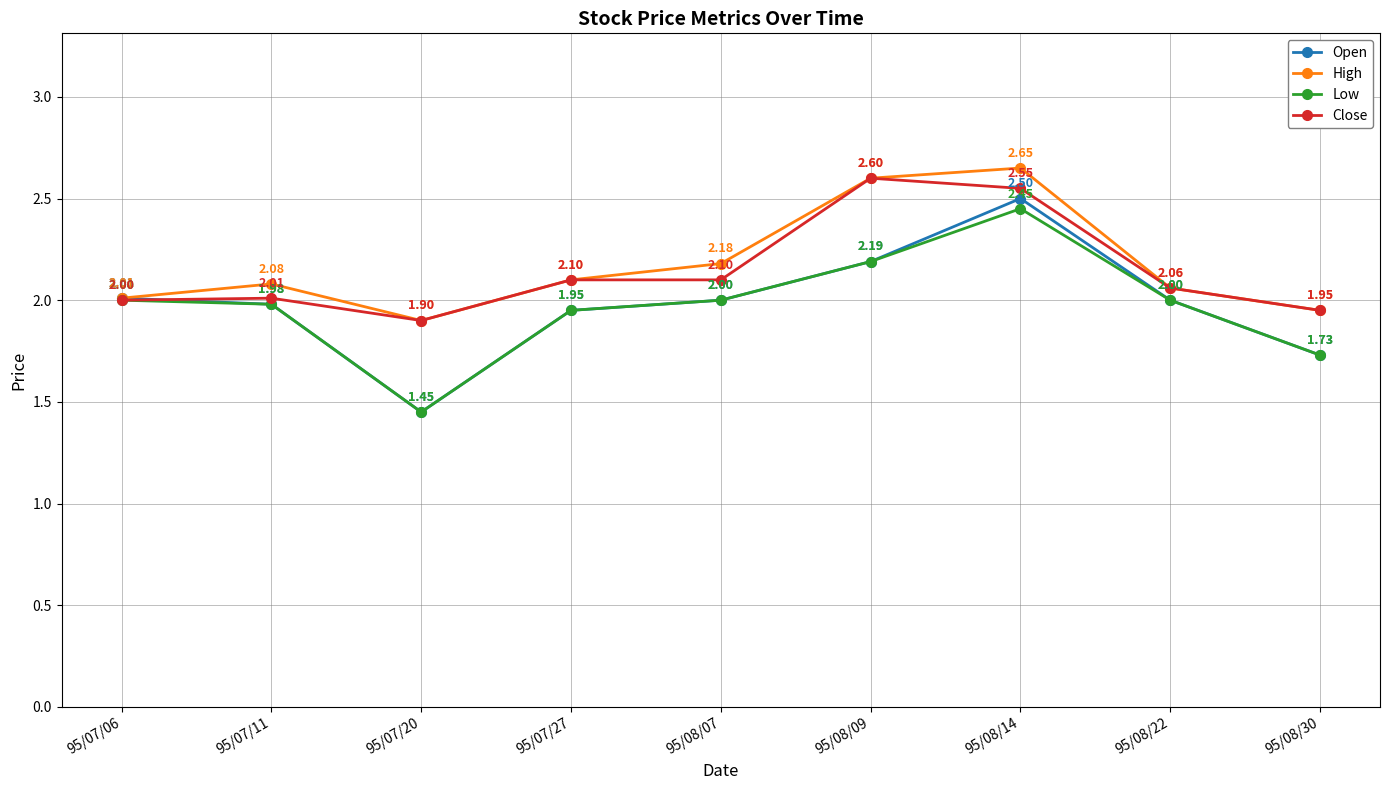

Where is the first local maximum for High?

95/07/11